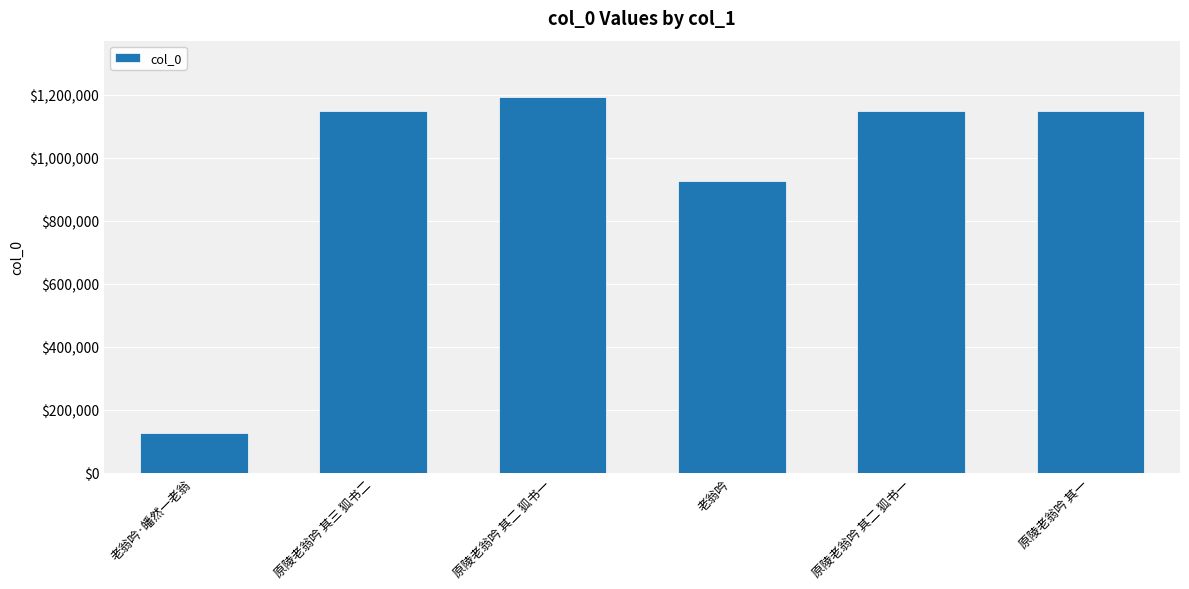

Rank the categories by value from lowest to highest.

老翁吟·皤然一老翁, 老翁吟, 原陵老翁吟 其一, 原陵老翁吟 其二 狐书一, 原陵老翁吟 其三 狐书二, 原陵老翁吟 其二 狐书一